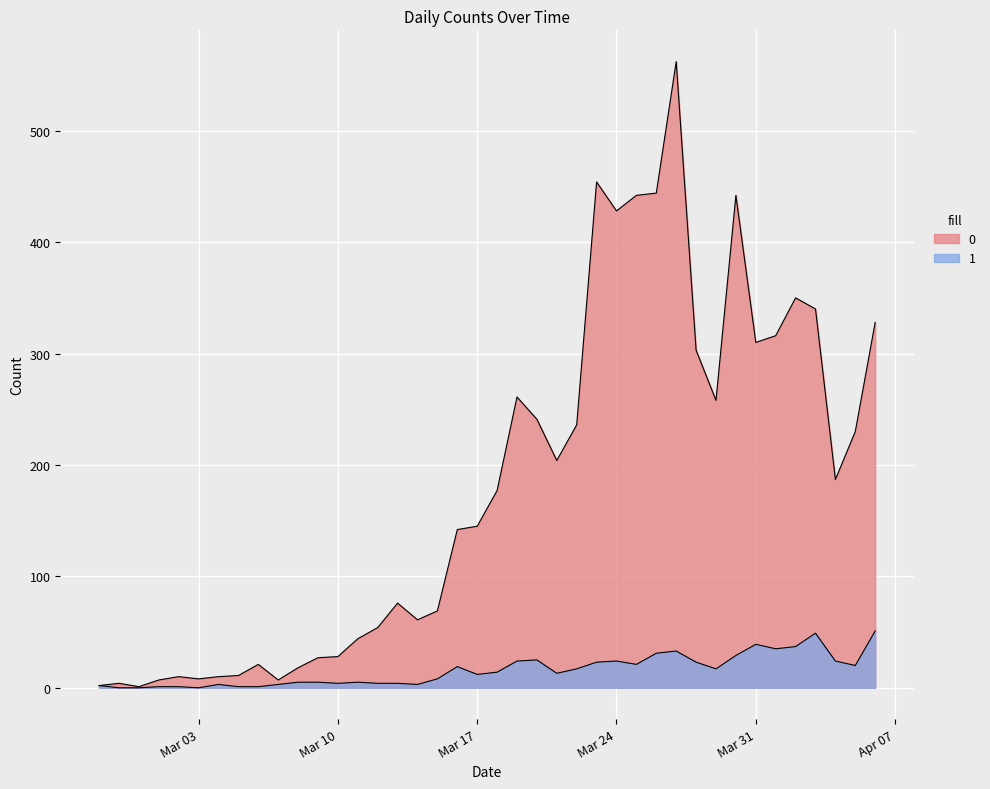

Does the chart display data point markers on the line(s)?

No